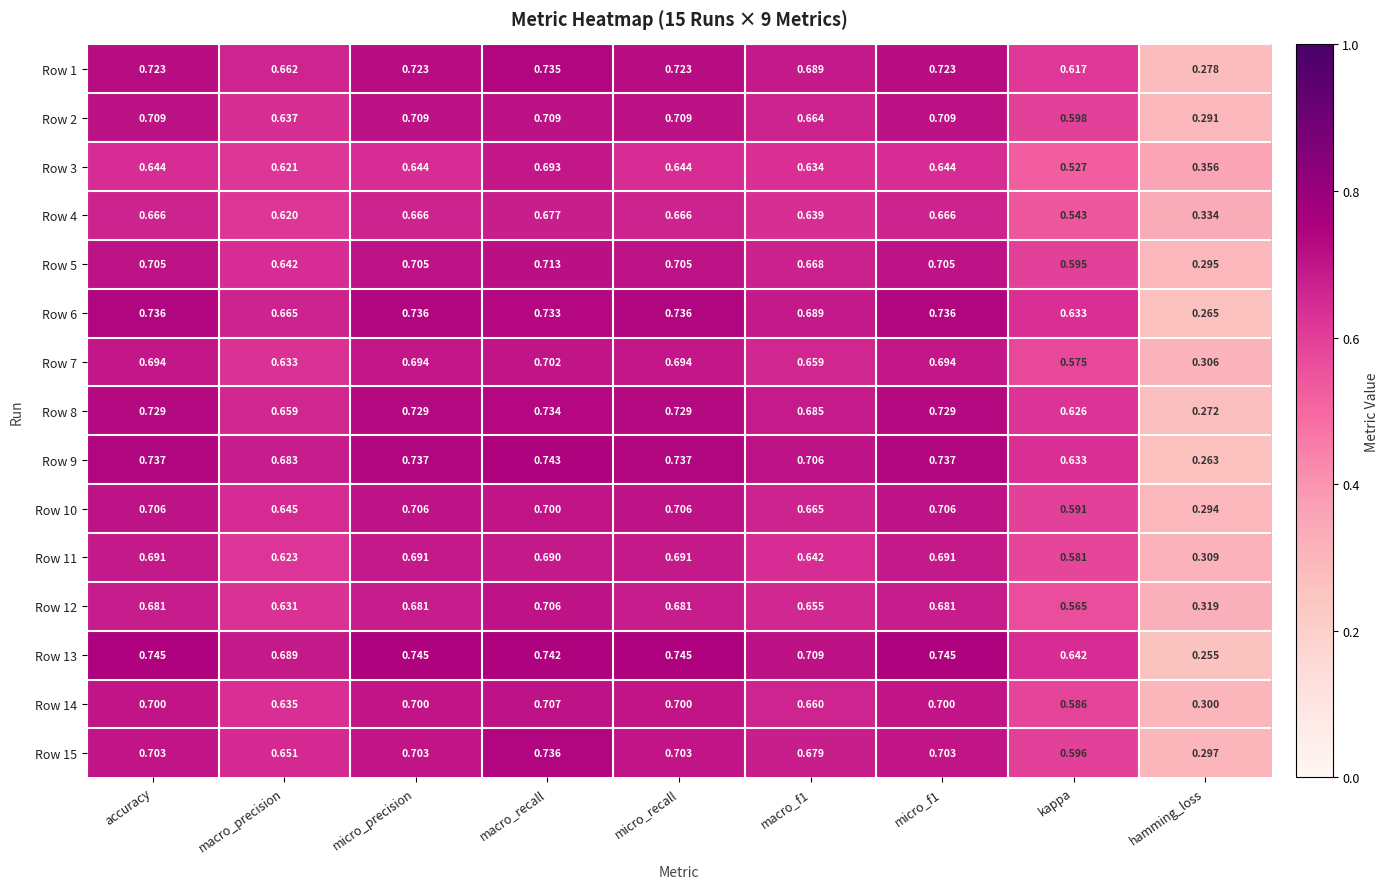

At which label is Row 6 closest to 0?

hamming_loss